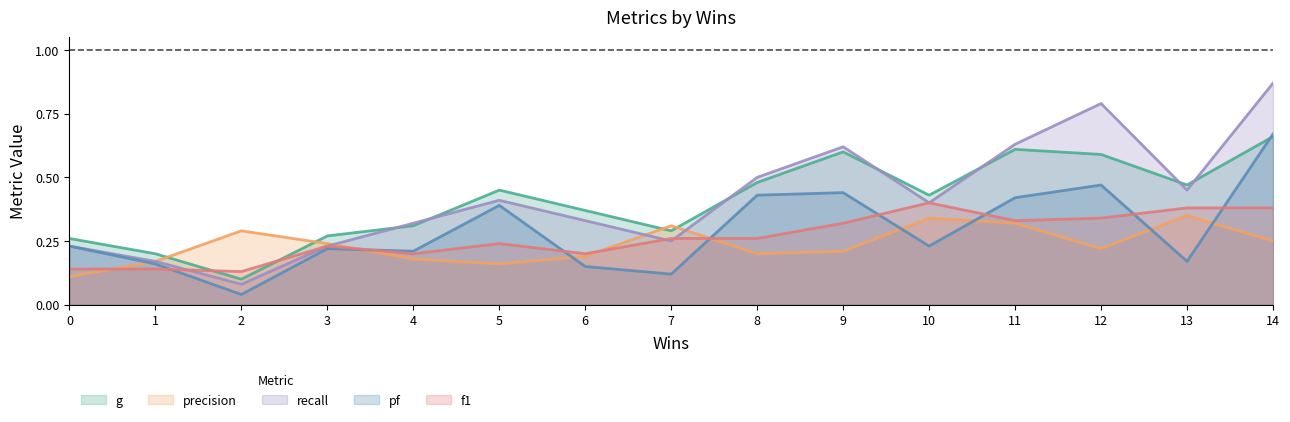

After their last crossing, which series has the higher values: f1 or recall?

recall